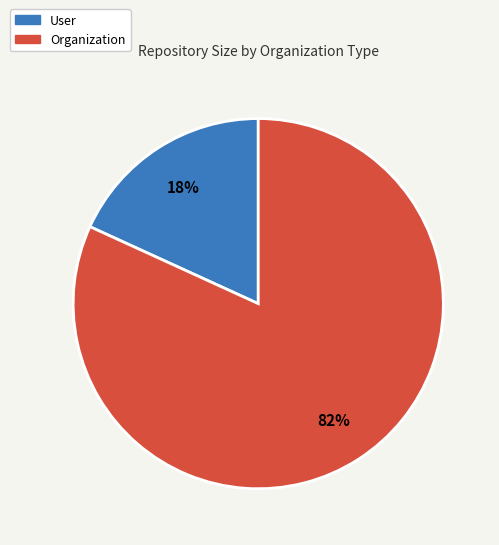

Does any single category account for the majority?

Yes